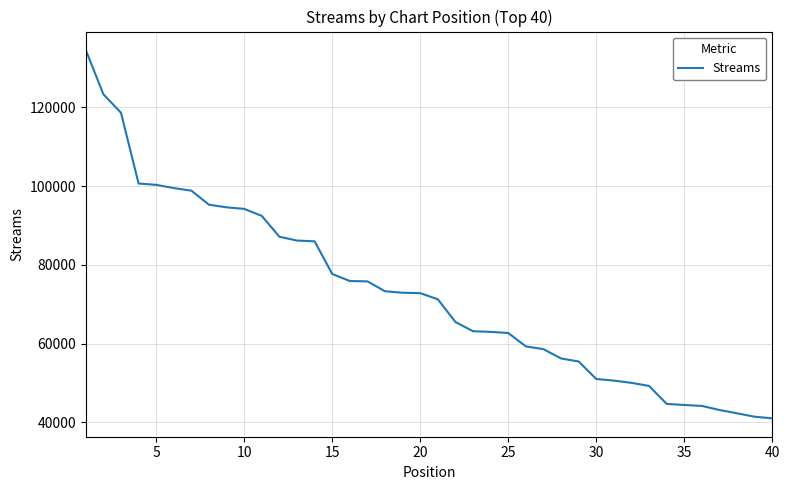

What is the maximum value shown in the chart?

134594